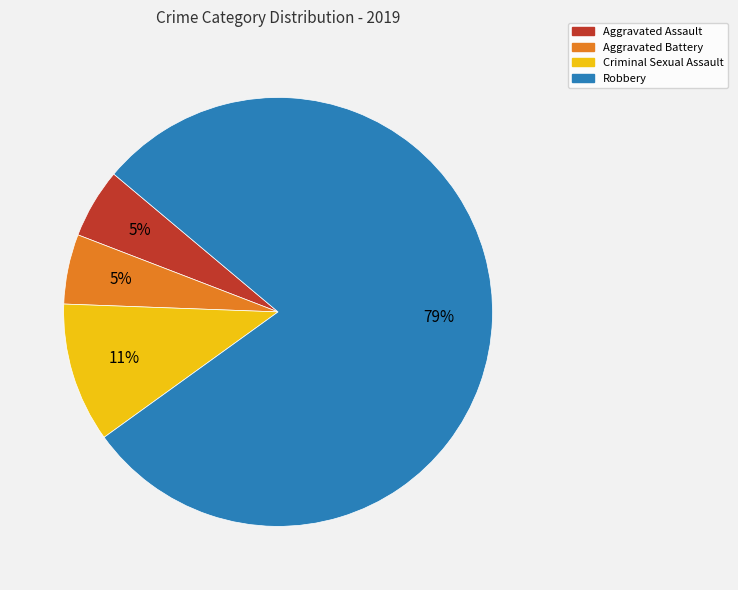

What percentage is the Criminal Sexual Assault slice, to the nearest percent?

11%